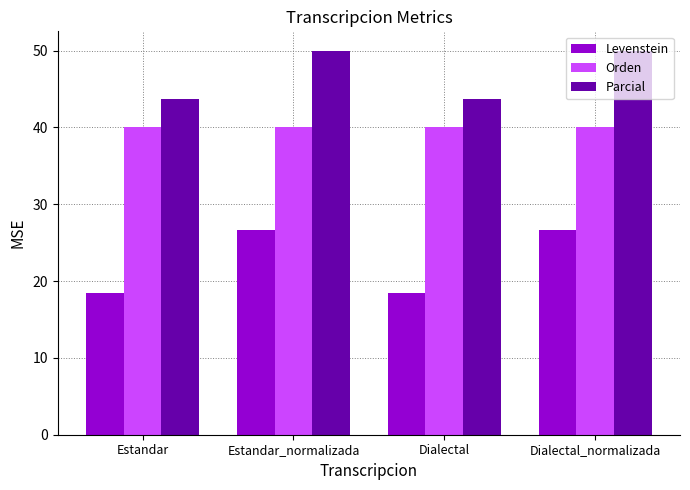

Reading left to right, extract all data points from this chart.

Levenstein: Estandar=18.4	Estandar_normalizada=26.7	Dialectal=18.4	Dialectal_normalizada=26.7
Orden: Estandar=40.0	Estandar_normalizada=40.0	Dialectal=40.0	Dialectal_normalizada=40.0
Parcial: Estandar=43.8	Estandar_normalizada=50.0	Dialectal=43.8	Dialectal_normalizada=50.0